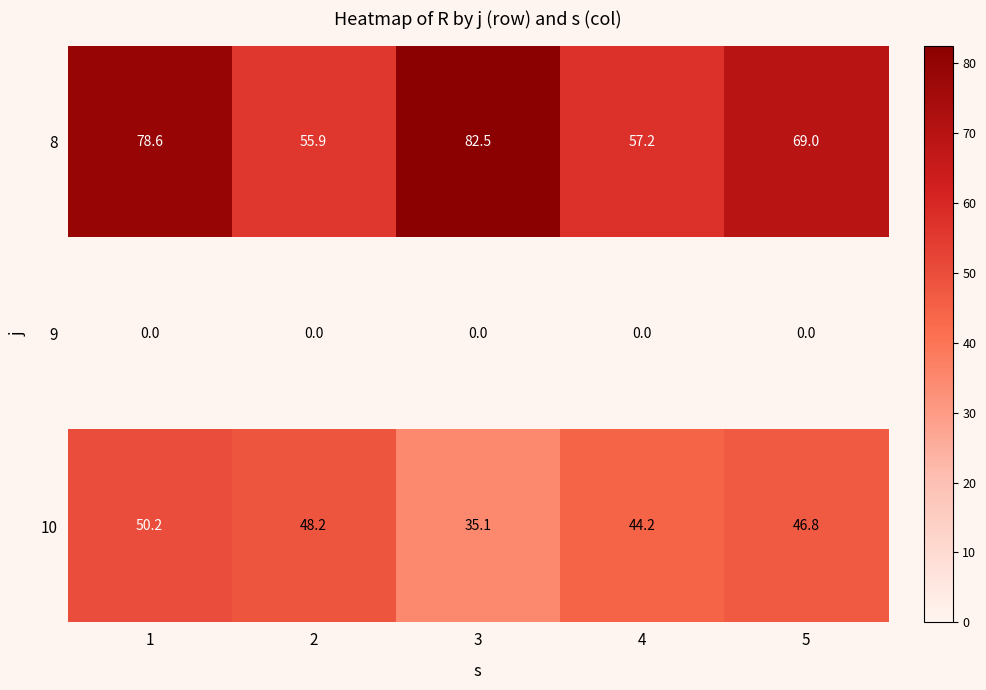

What is the sum of the 10 values at 2 and 4?

92.4